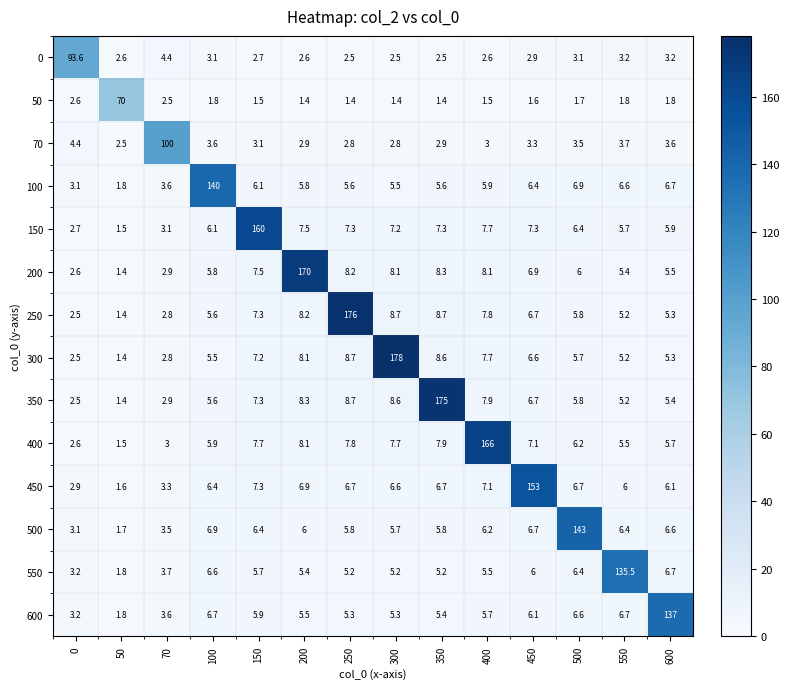

What is the spread (max minus min) of values at 50?

68.6